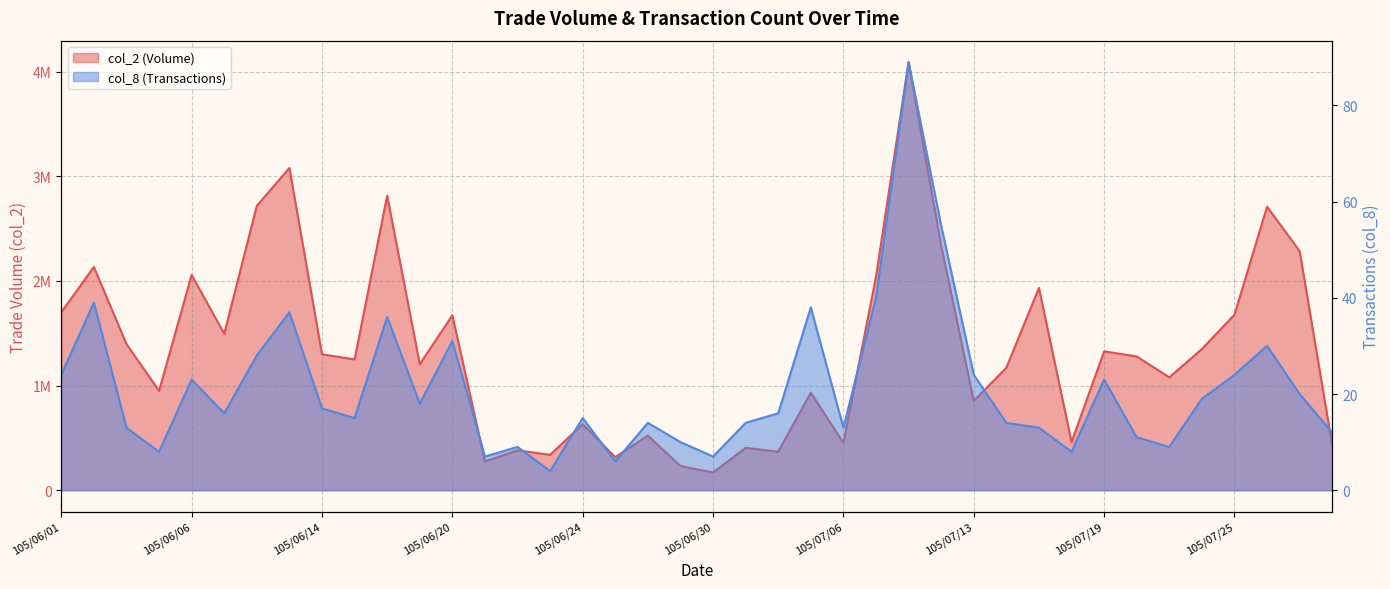

How many interior local valleys does the col_8 series have?

11